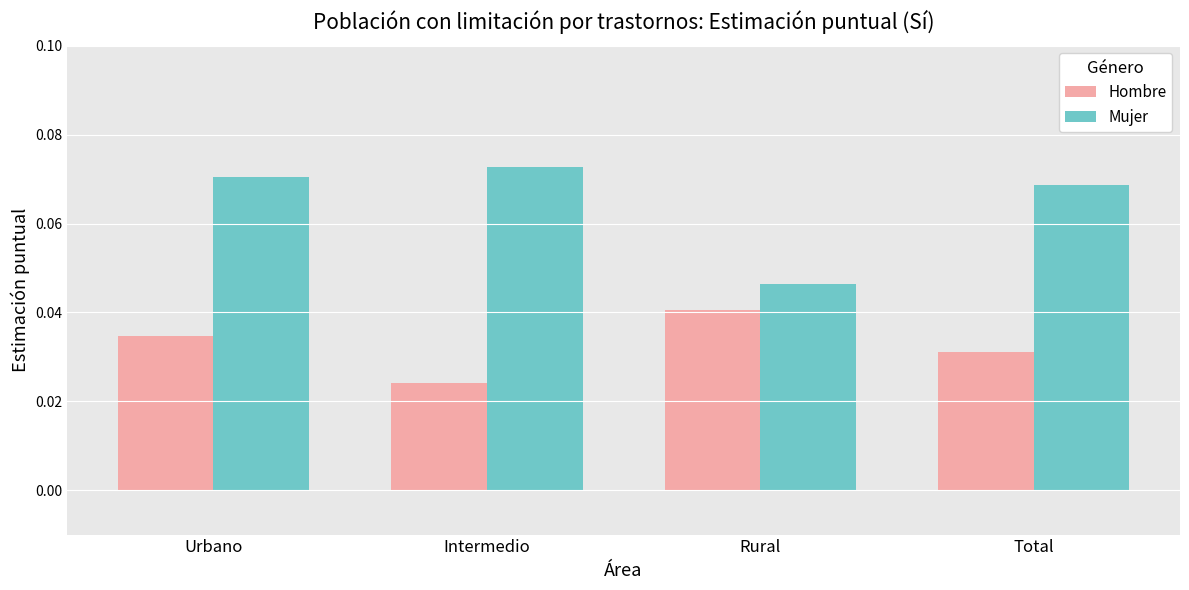

List the series in order of their peak value, lowest first.

Hombre, Mujer